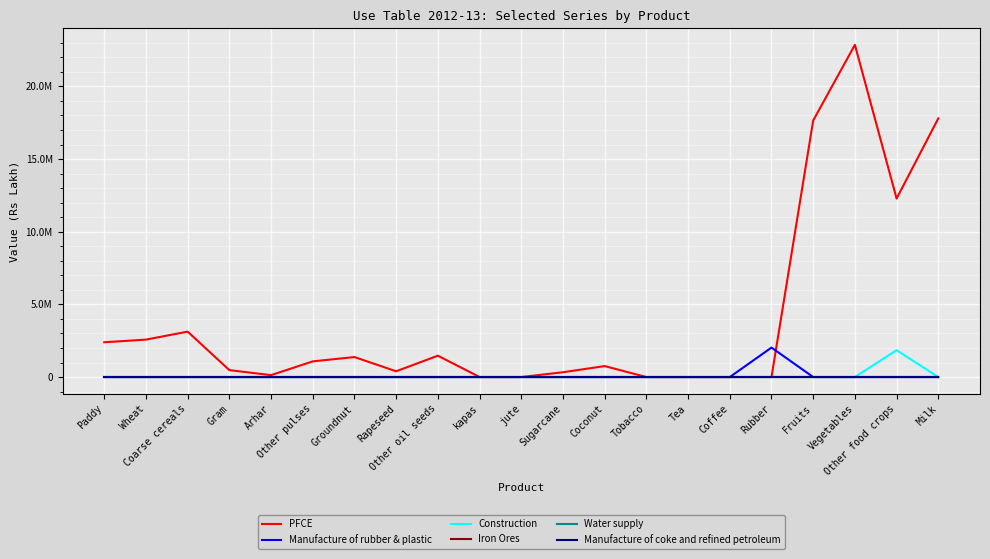

True or false: PFCE and Iron Ores cross at least once.

False